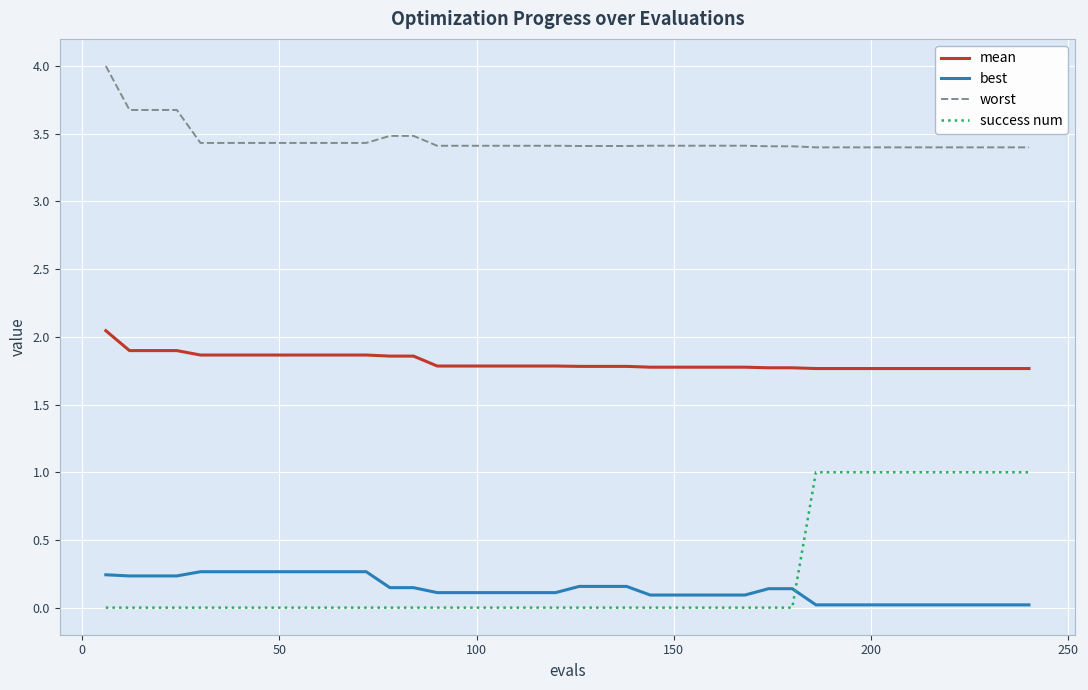

Count the mean values in the range 1 to 2.

39